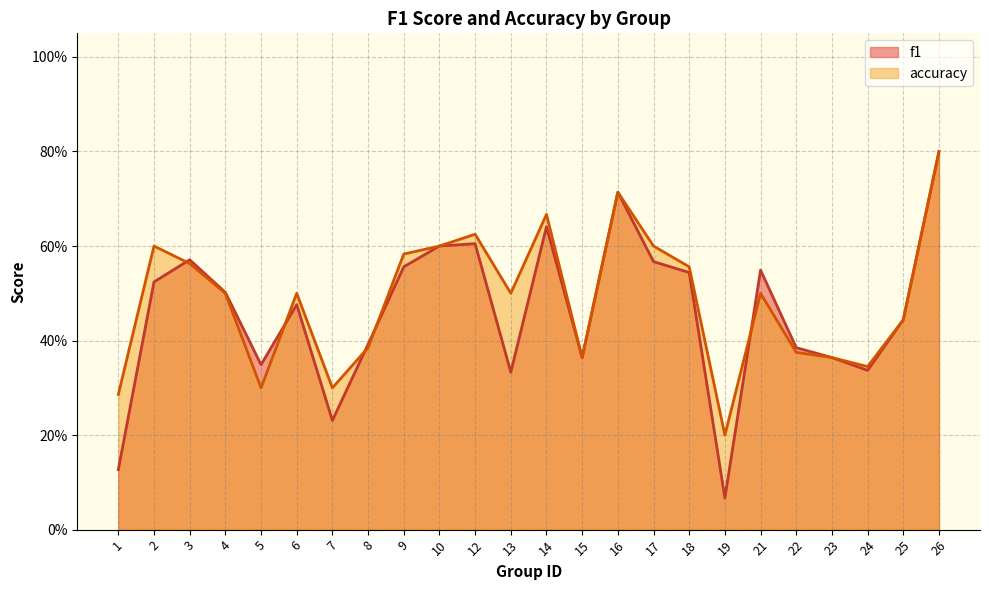

At 22, list the series in order from smallest to largest.

accuracy, f1